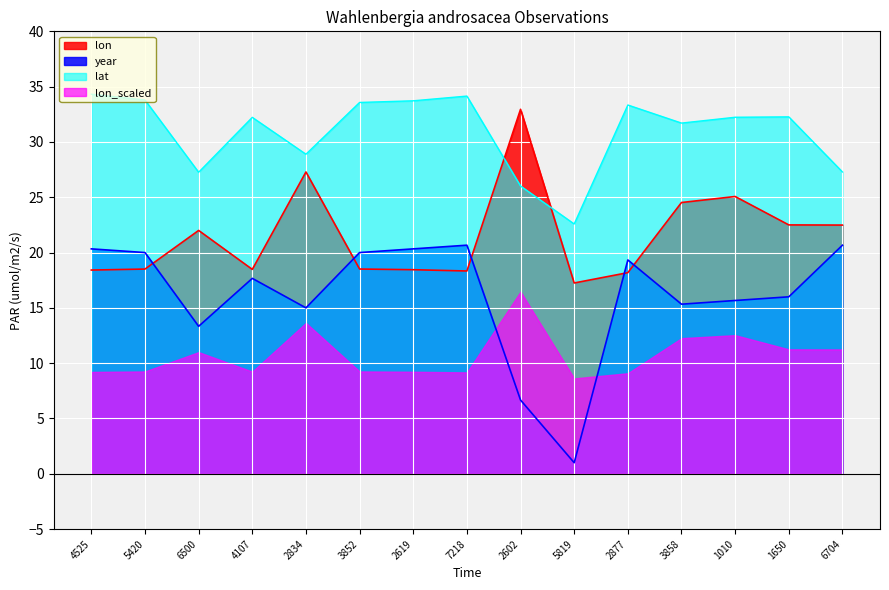

True or false: lon has a value of 33.3 at 3858.

False